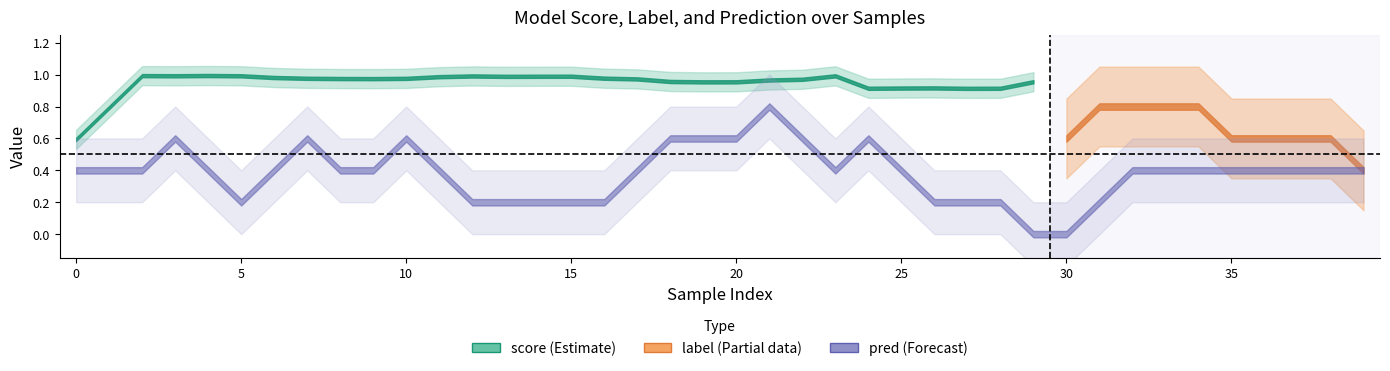

True or false: pred has more than 0 points higher than both neighbors.

True